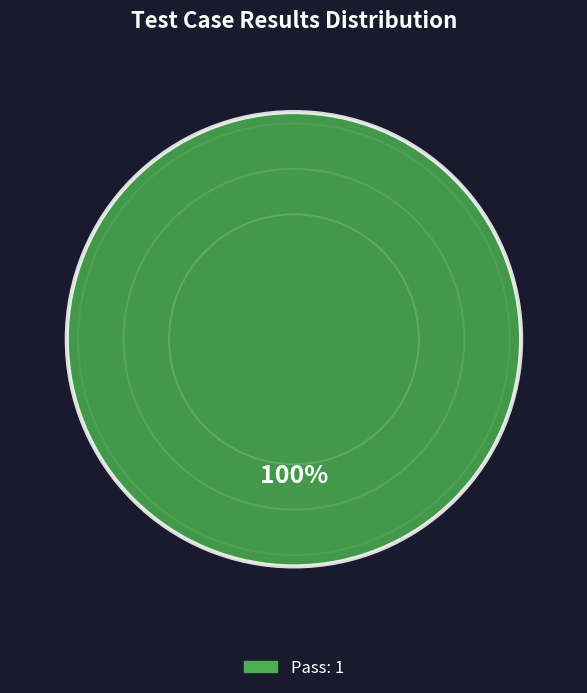

Does any single category account for the majority?

Yes